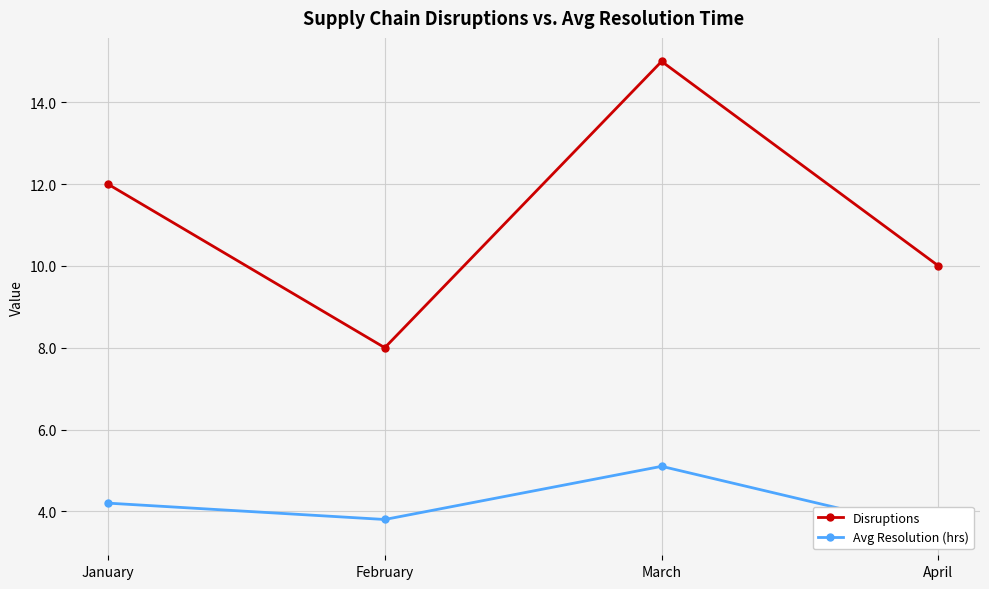

What is the approximate value of Disruptions at April?

10